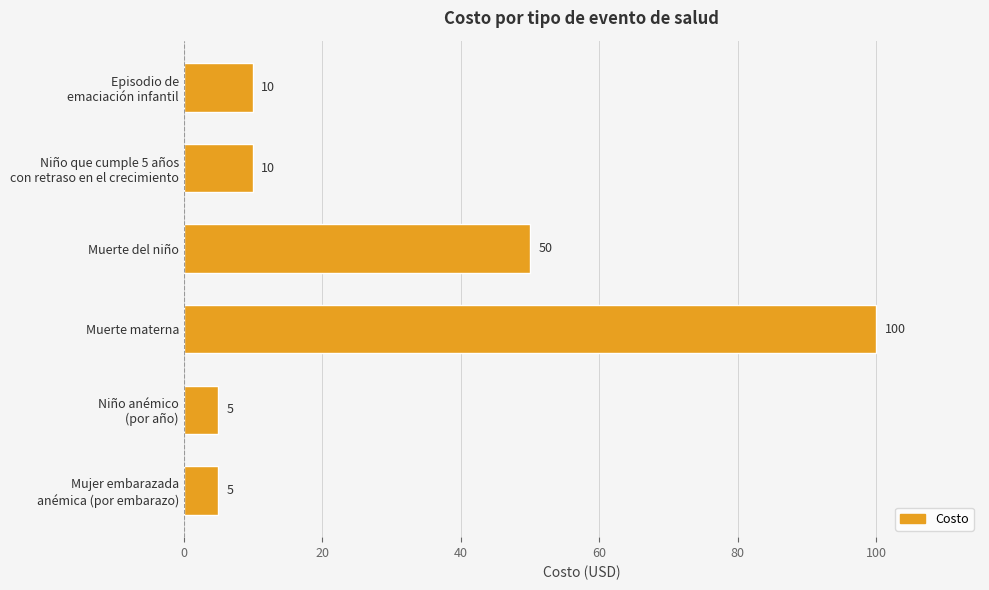

The chart shows a value of 41 at Muerte materna. True or false?

False